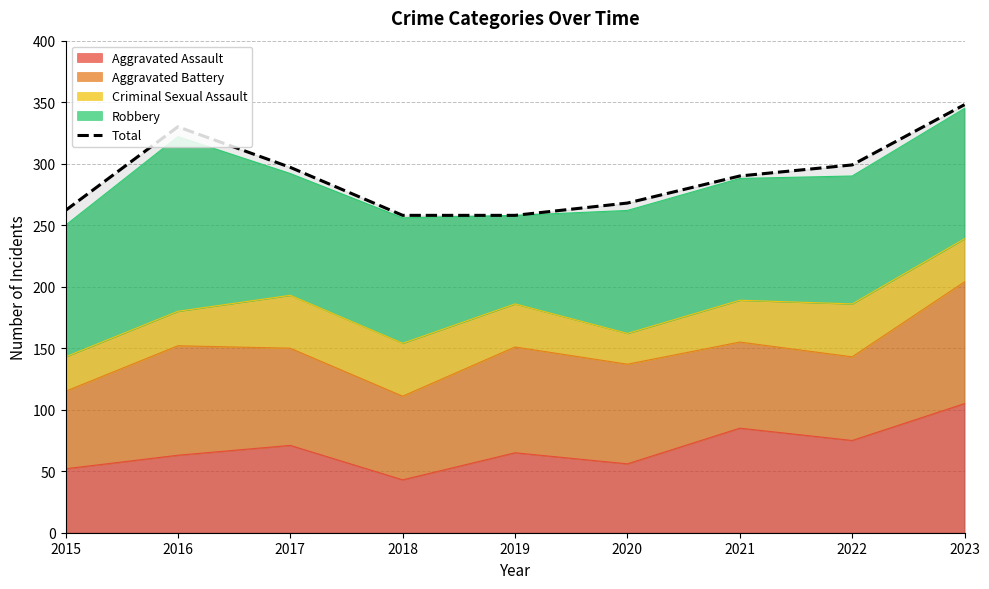

Reading left to right, transcribe all the data shown in this chart.

262	330	297	258	258	268	290	299	348